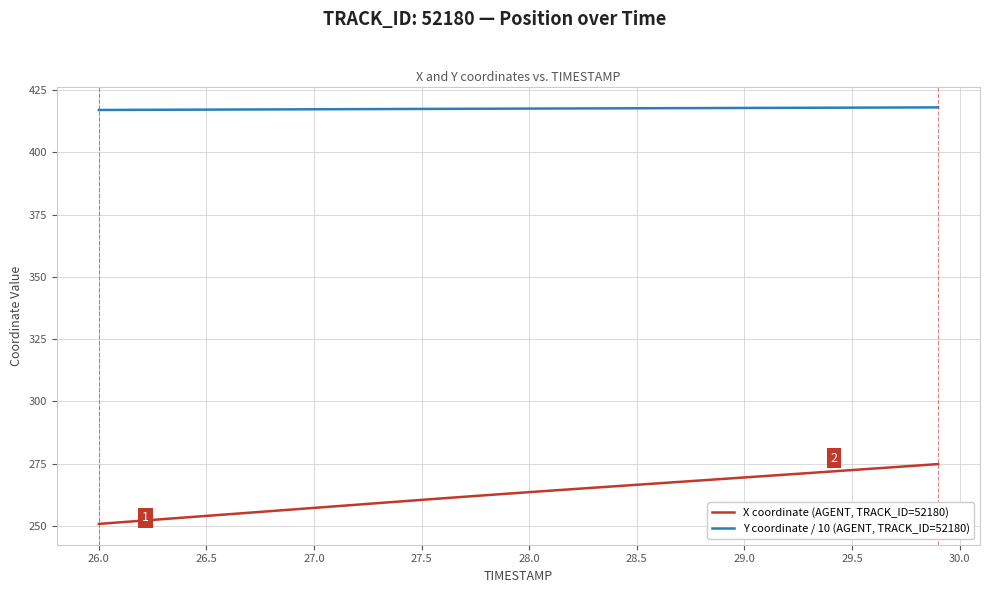

True or false: Y coordinate / 10 (AGENT, TRACK_ID=52180) and X coordinate (AGENT, TRACK_ID=52180) cross at least once.

False